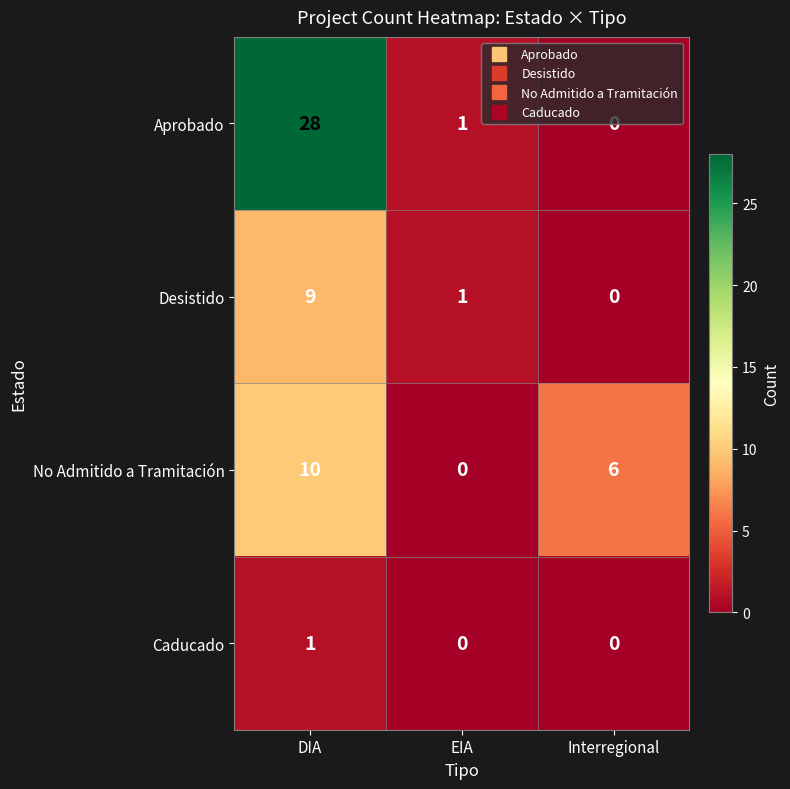

The No Admitido a Tramitación series shows 8 at Interregional. True or false?

False